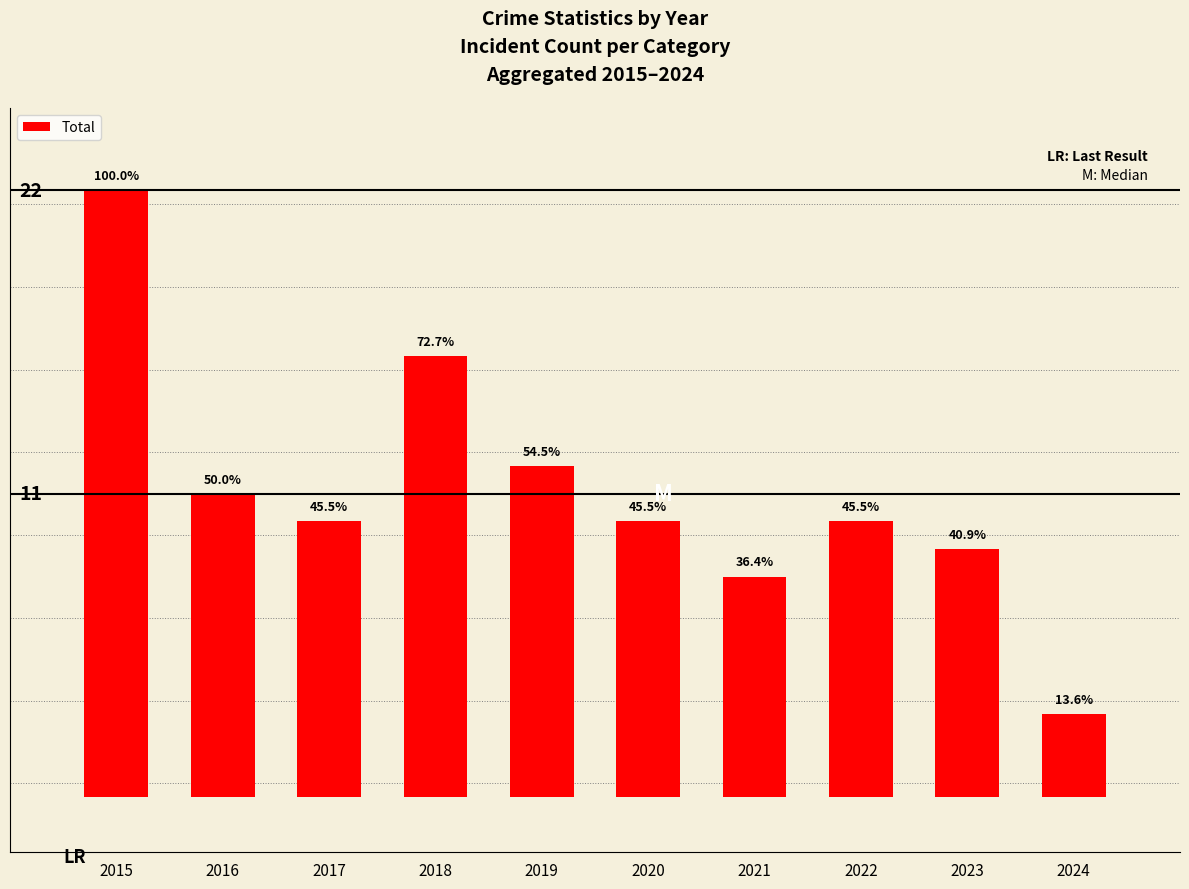

What is the smallest value displayed?

3